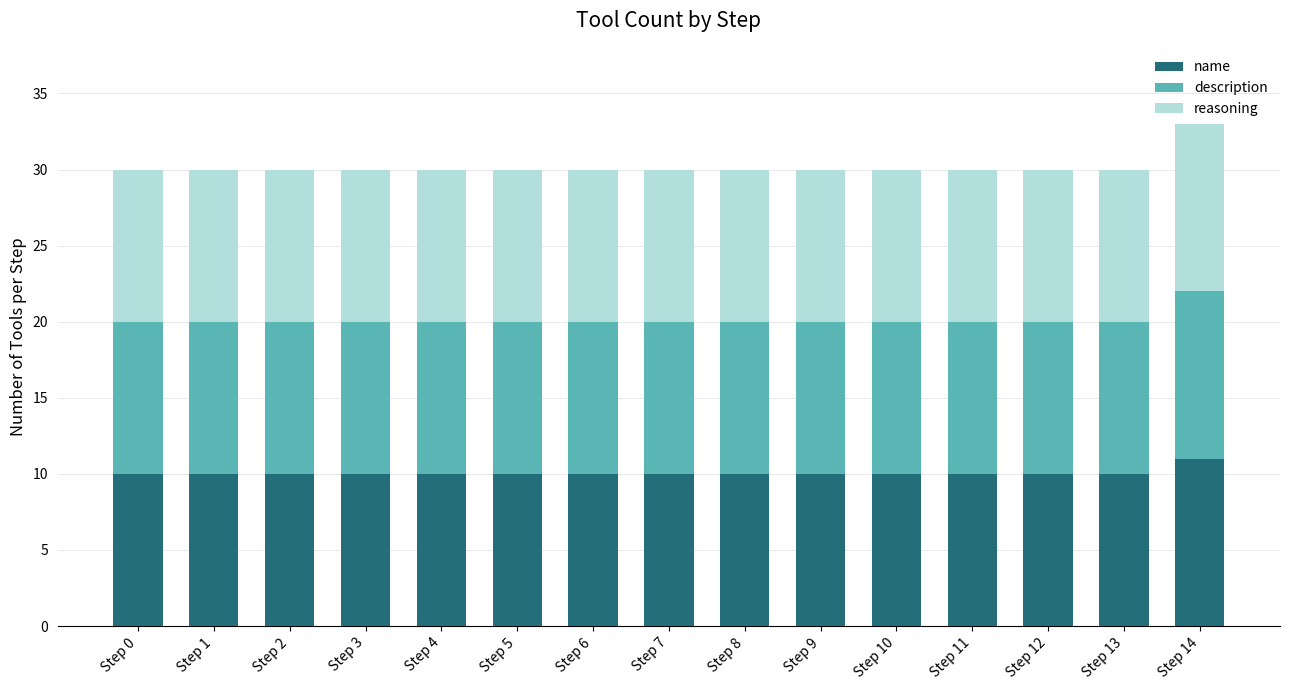

The name series shows 3 at Step 11. True or false?

False